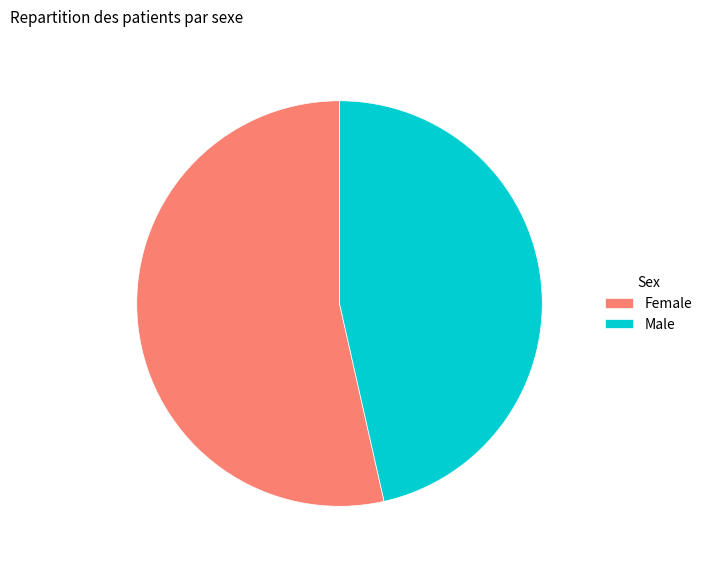

Is there any slice that represents more than half of the pie?

Yes